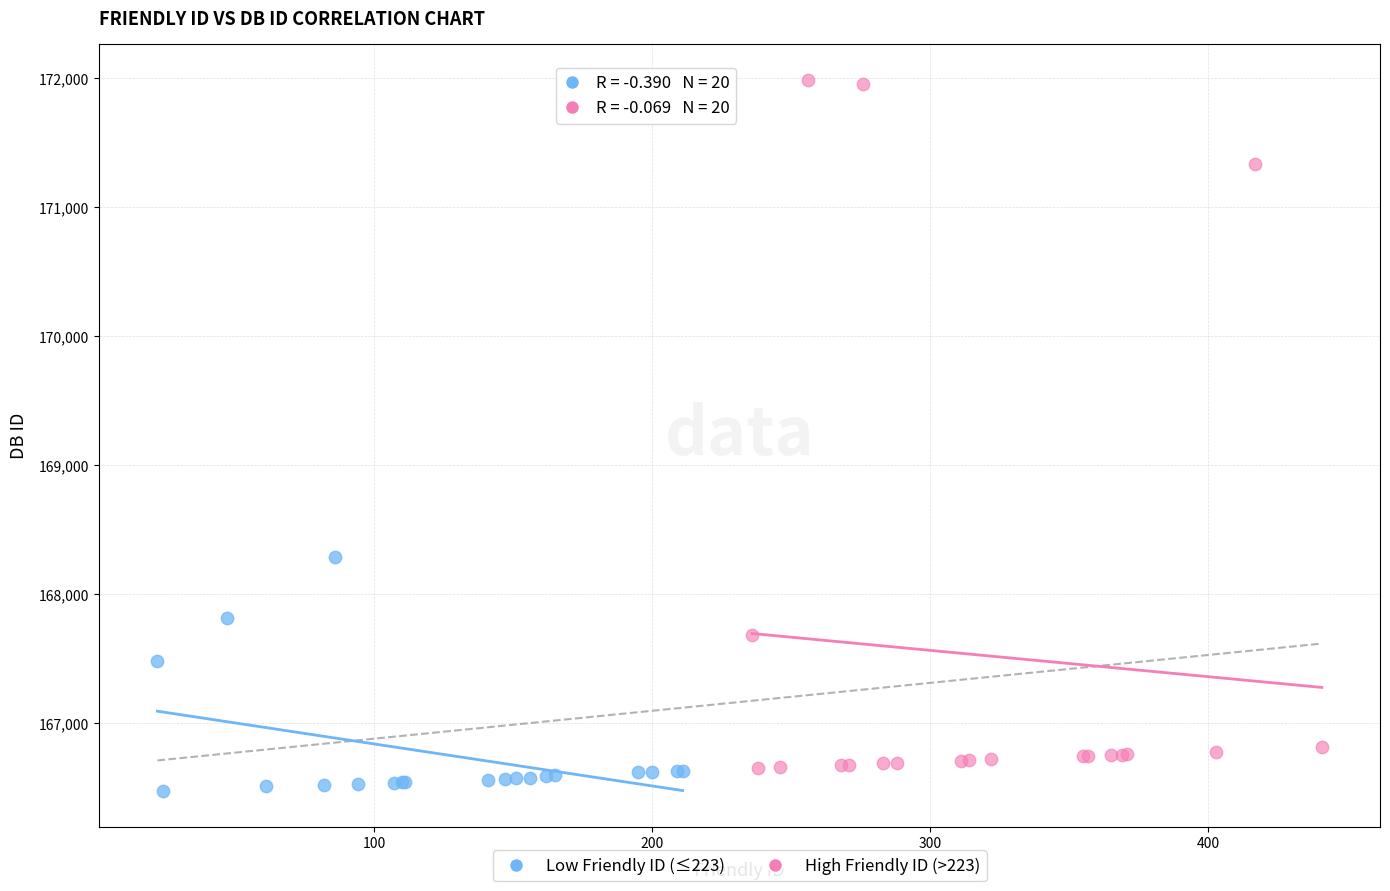

Which series has the widest spread of Y values?

High Friendly ID (>223)